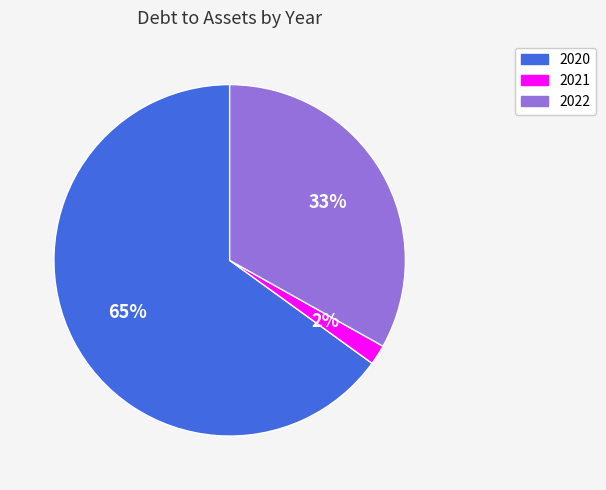

What is the largest slice in the pie chart?

2020